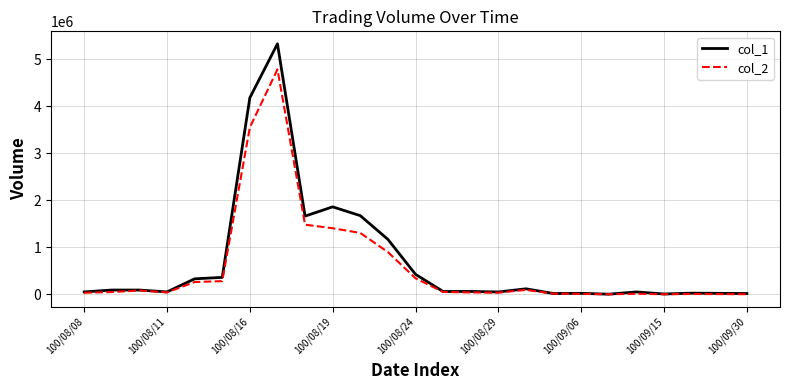

What is the maximum value shown in the chart?

5322000